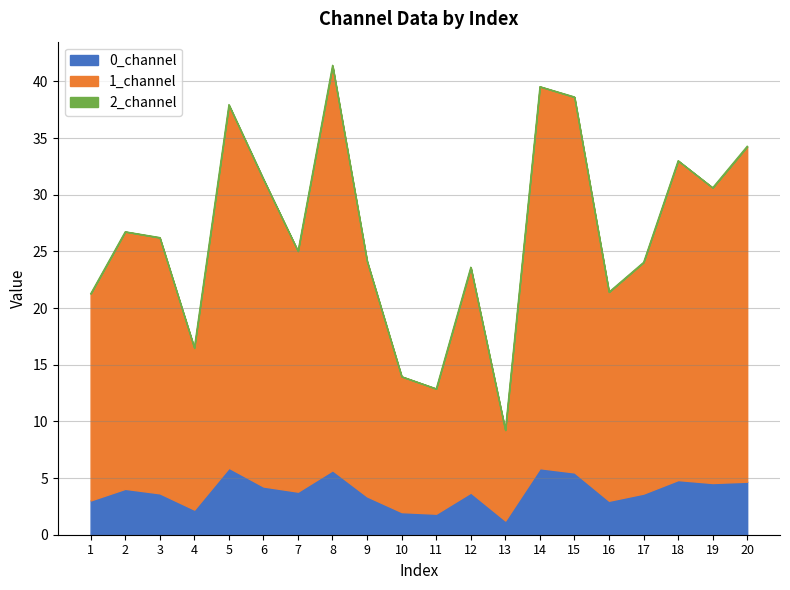

What is the minimum value for 0_channel?

1.3